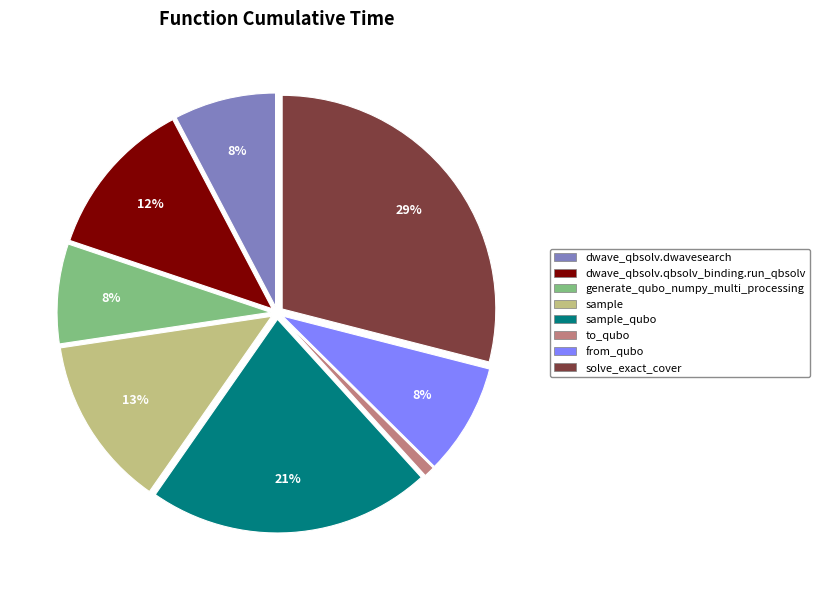

Approximately how many times larger is the value at generate_qubo_numpy_multi_processing compared to solve_exact_cover?

0.3